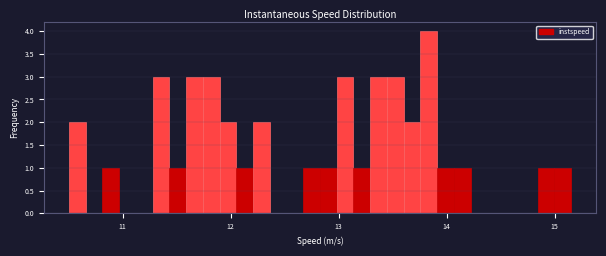

Read against the x-axis, roughly where is the centre of the tallest bar?

13.8